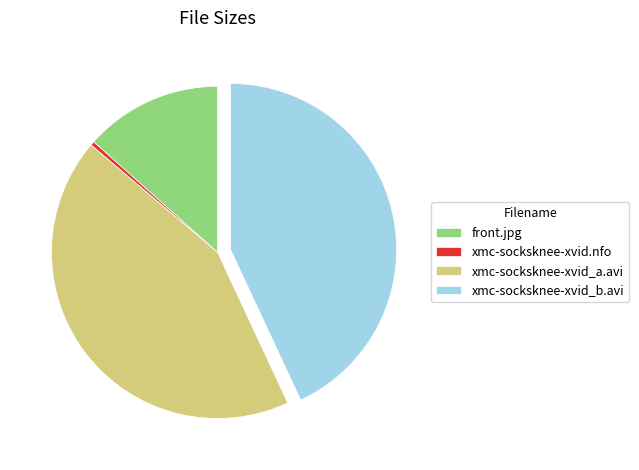

True or false: xmc-socksknee-xvid_b.avi accounts for 43% of the total.

True